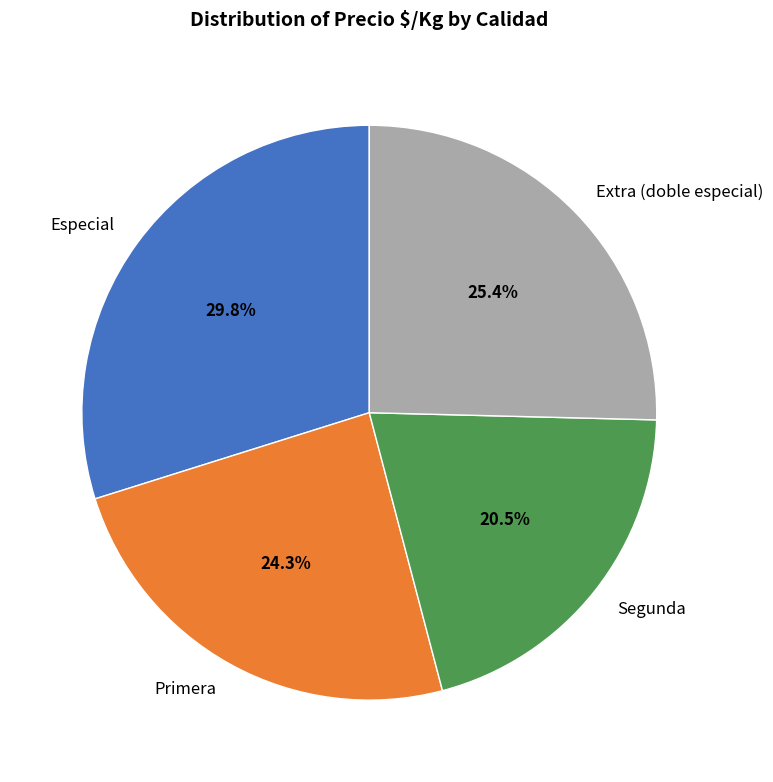

Rank the categories by value from lowest to highest.

Segunda, Primera, Extra (doble especial), Especial